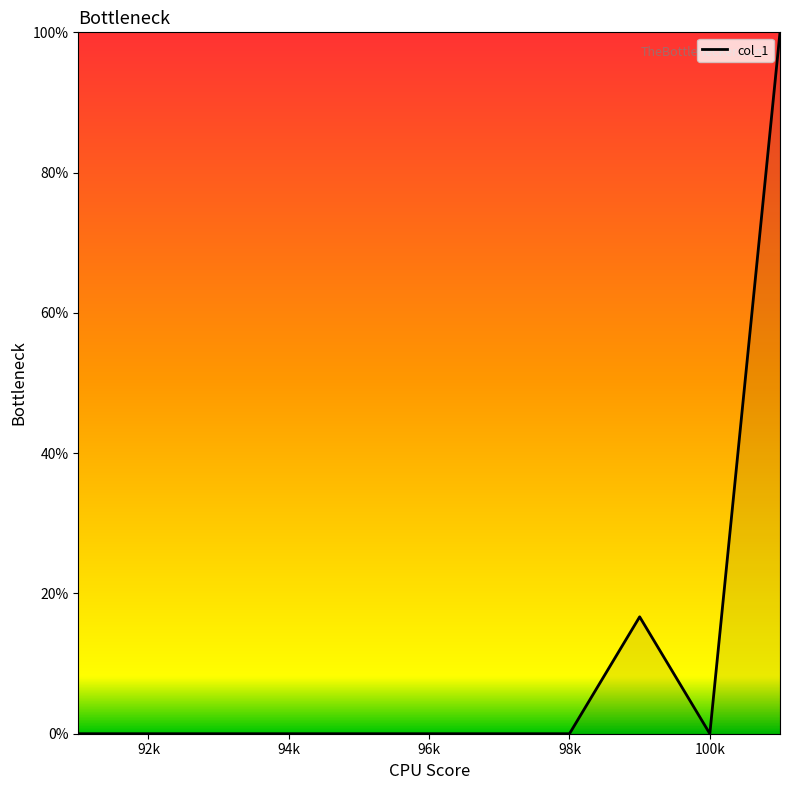

What is the greatest value displayed?

100.0